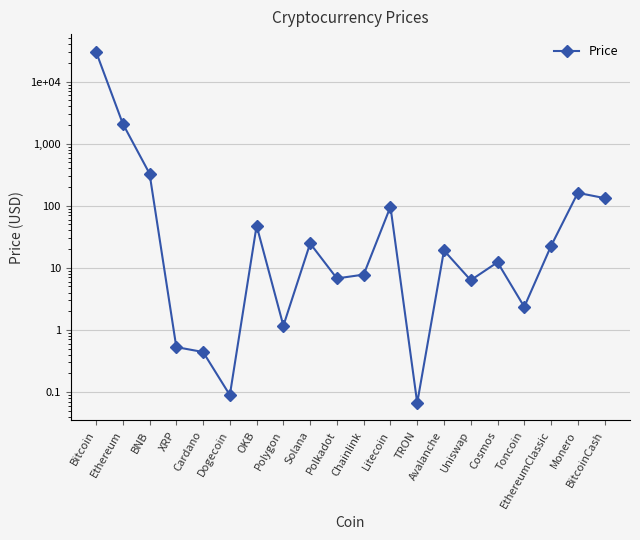

Reading left to right, transcribe all the data shown in this chart.

Bitcoin=30491.9	Ethereum=2105.8	BNB=330.2	XRP=0.5	Cardano=0.4	Dogecoin=0.1	OKB=47.8	Polygon=1.2	Solana=24.7	Polkadot=6.7	Chainlink=7.8	Litecoin=96.6	TRON=0.1	Avalanche=19.1	Uniswap=6.3	Cosmos=12.3	Toncoin=2.3	EthereumClassic=22.5	Monero=161.7	BitcoinCash=133.0